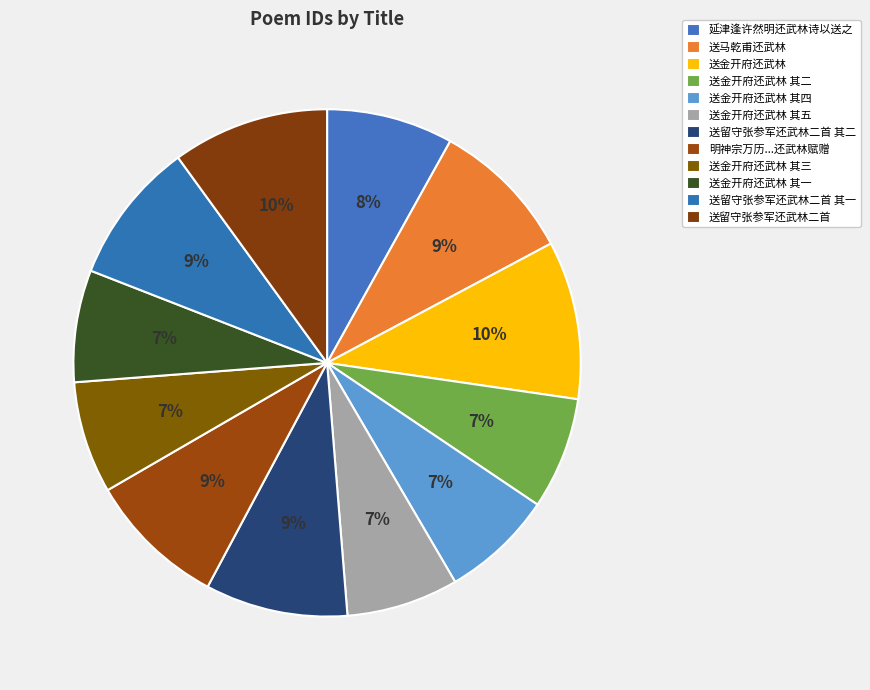

Count the number of slices in the pie.

12